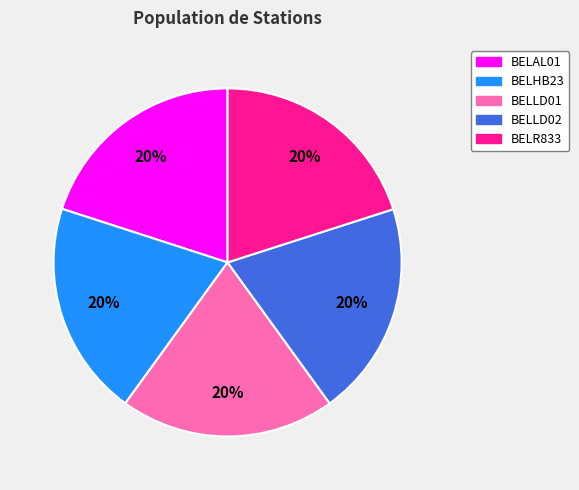

Is the sum of BELLD02 and BELHB23 greater than half?

No